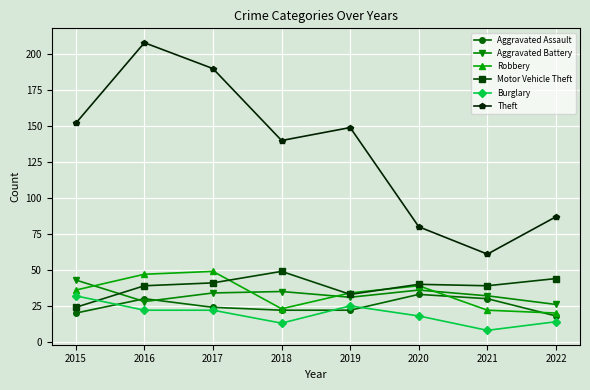

How many values in the Burglary series are below 22?

4